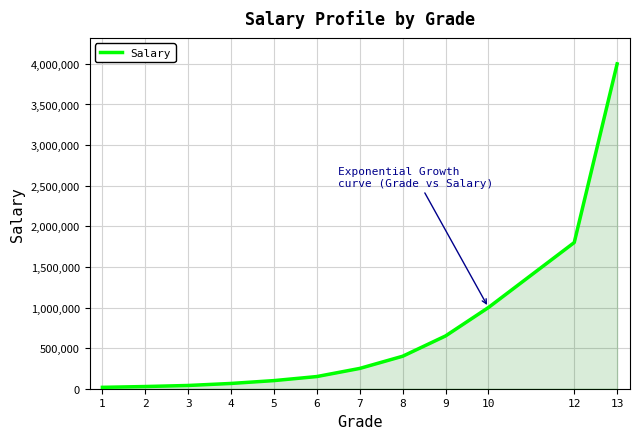

Count the number of data series in this chart.

1